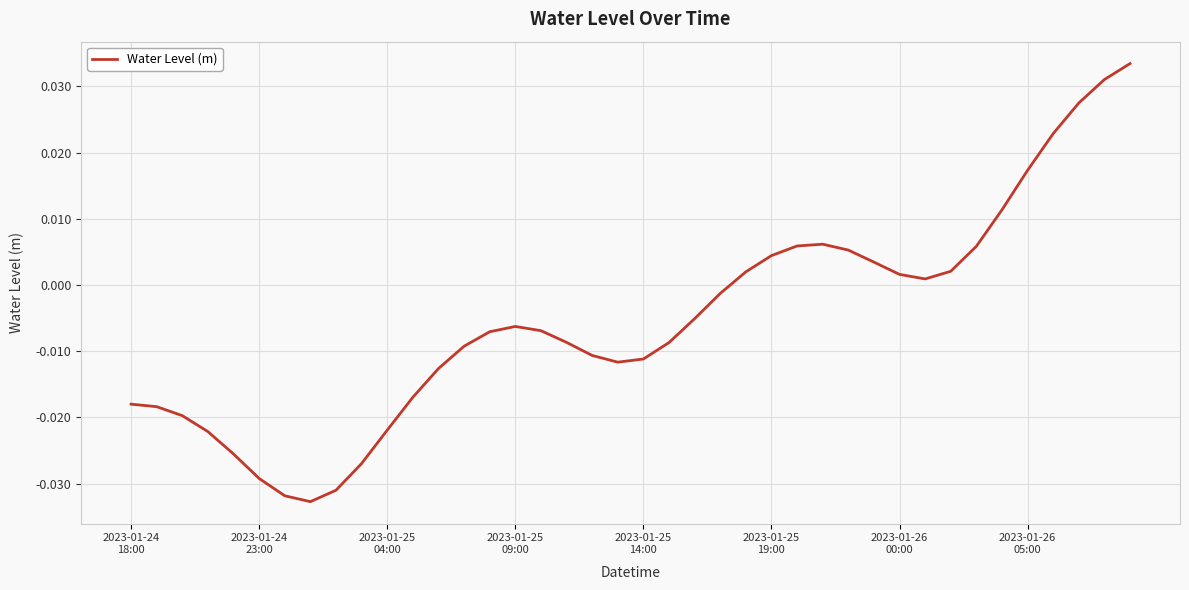

Is this an area chart (filled region under the line)?

No